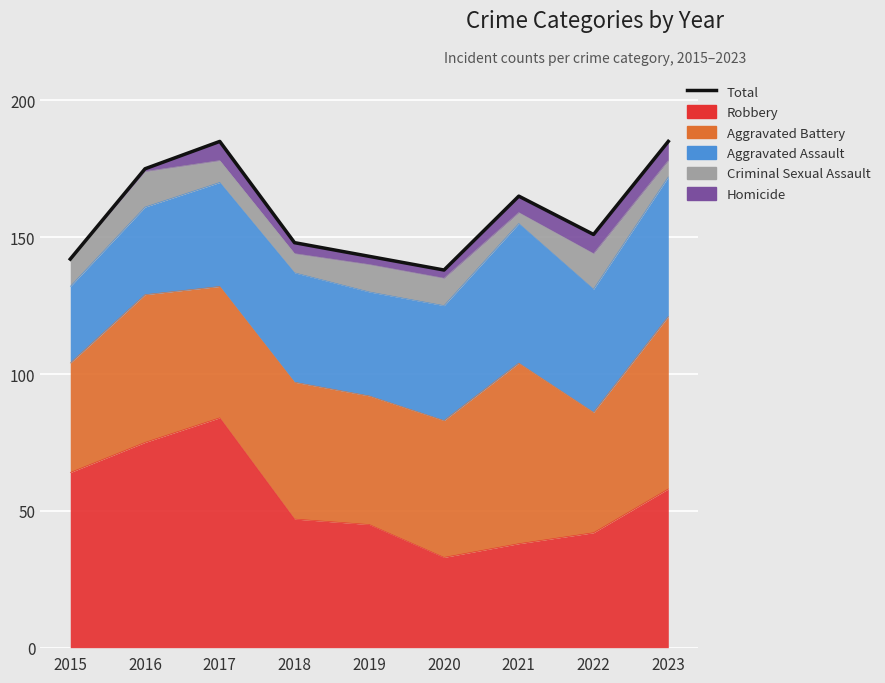

How many data points are less than 151?

4